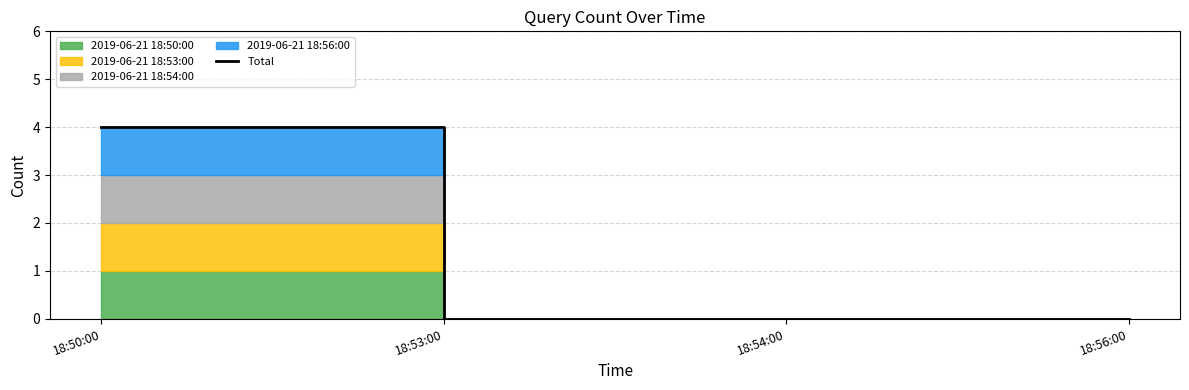

Count the values in the range 0 to 4.

4